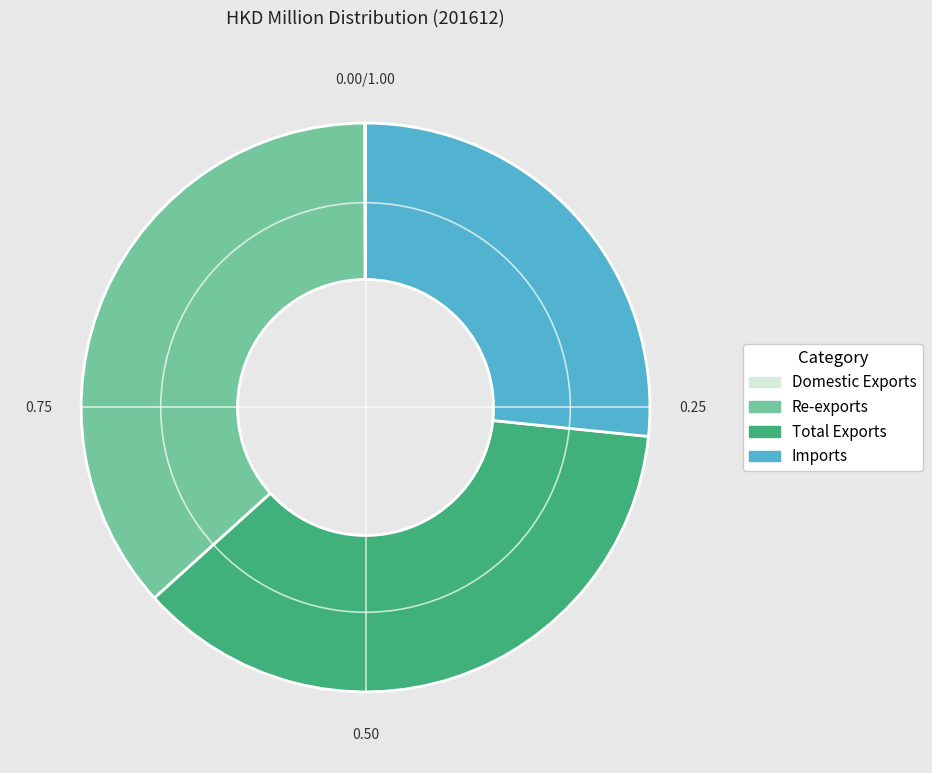

Does Re-exports account for over 50% of the chart?

No